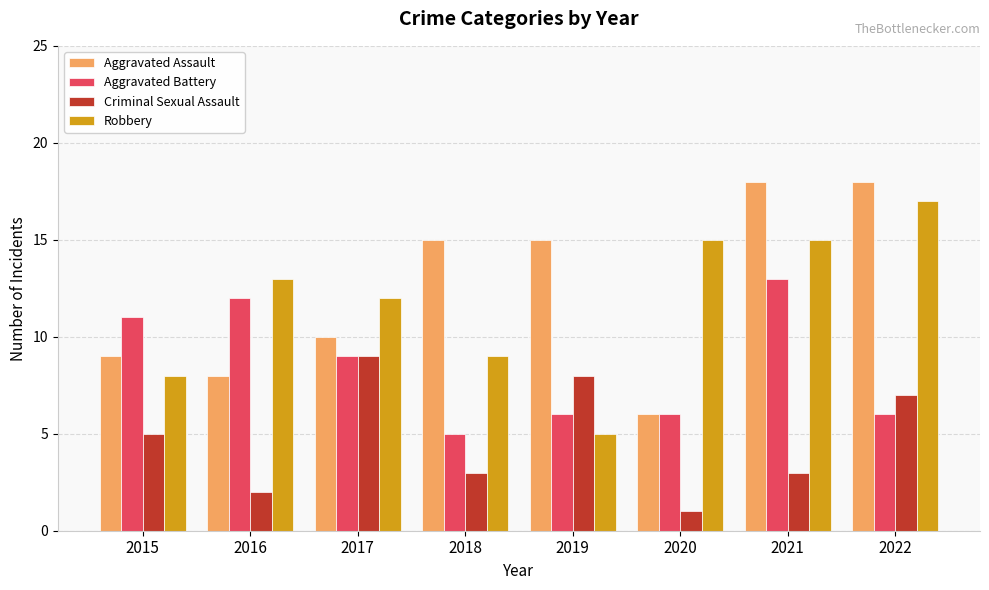

Reading right to left, transcribe all the data shown in this chart.

Aggravated Assault: 2022=18	2021=18	2020=6	2019=15	2018=15	2017=10	2016=8	2015=9
Aggravated Battery: 2022=6	2021=13	2020=6	2019=6	2018=5	2017=9	2016=12	2015=11
Criminal Sexual Assault: 2022=7	2021=3	2020=1	2019=8	2018=3	2017=9	2016=2	2015=5
Robbery: 2022=17	2021=15	2020=15	2019=5	2018=9	2017=12	2016=13	2015=8